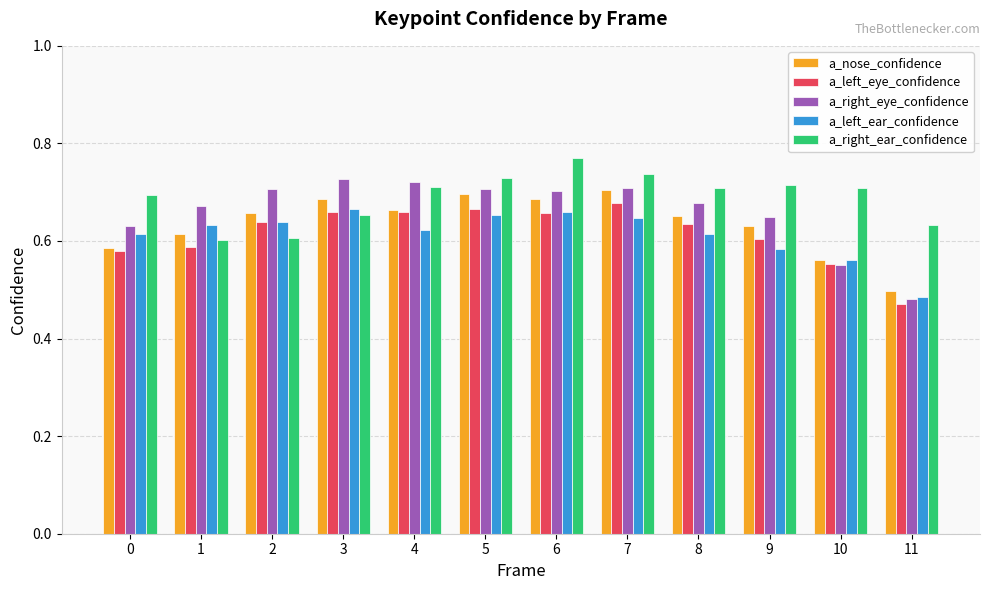

What is the total value across all series at 2?

3.2